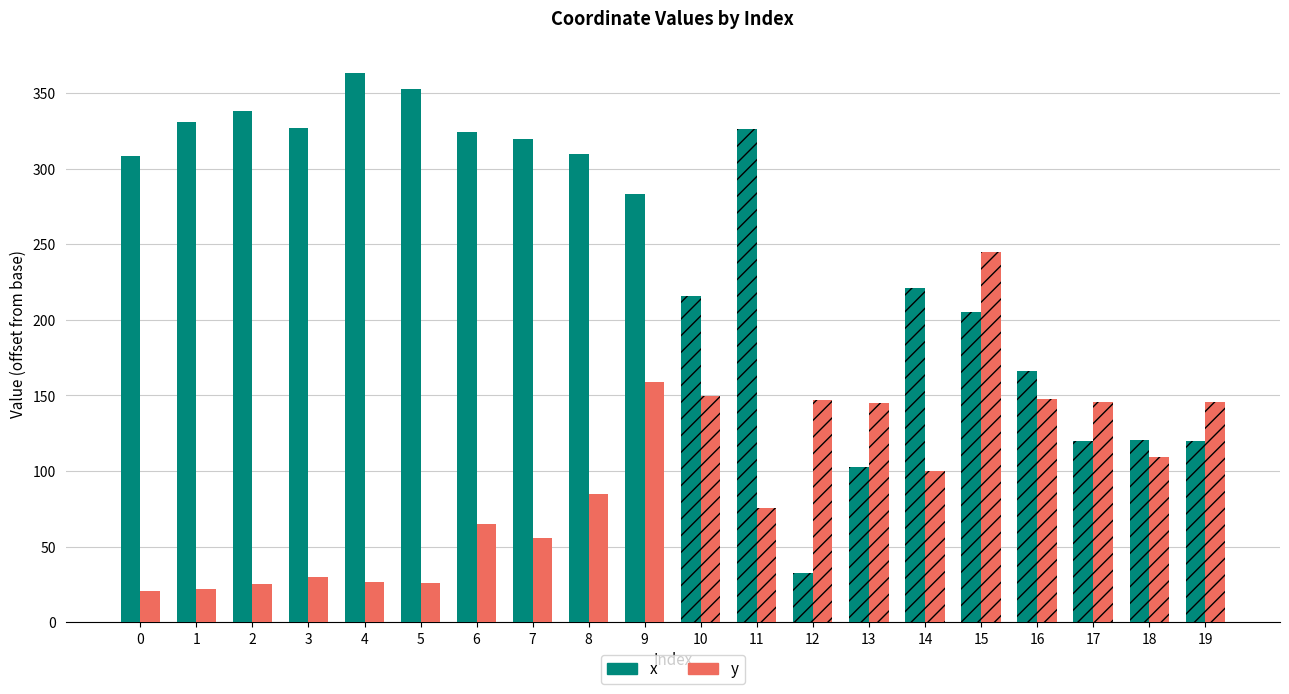

Are the bars grouped side by side (vs. stacked)?

Yes